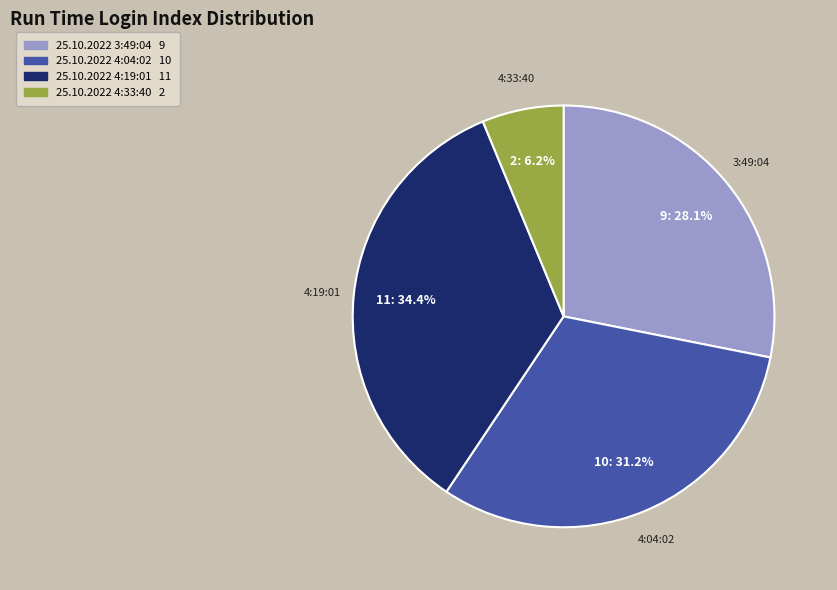

Does 25.10.2022 3:49:04 account for over 50% of the chart?

No